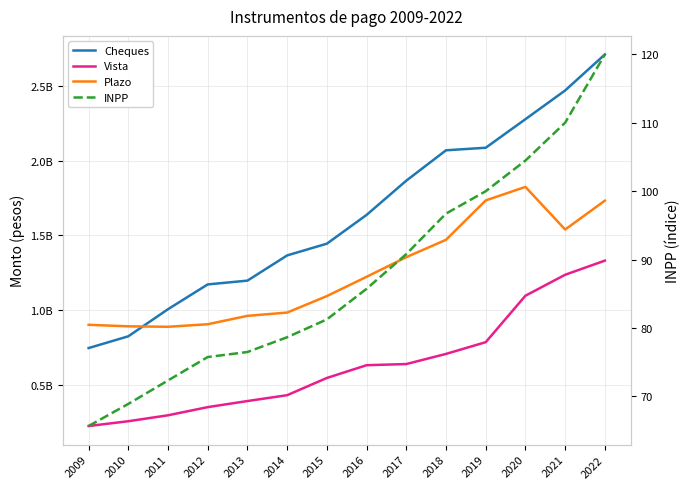

Reading left to right, what are all the values shown in this chart?

Cheques: 2009=745939568.0	2010=824785442.7	2011=1006176029.9	2012=1172127631.1	2013=1197413951.4	2014=1366289537.6	2015=1444789929.6	2016=1637428985.3	2017=1866641838.3	2018=2069973644.2	2019=2087013220.3	2020=2278269892.9	2021=2470493093.8	2022=2711436081.7
Vista: 2009=224007104.0	2010=256244825.6	2011=295974712.8	2012=350636007.4	2013=391314328.2	2014=430550261.2	2015=545861741.8	2016=631257600.5	2017=639005336.3	2018=706858075.6	2019=785395782.2	2020=1096365388.6	2021=1236778649.9	2022=1331304868.9
Plazo: 2009=901607102.0	2010=891579886.2	2011=888451879.1	2012=905516659.5	2013=961672987.7	2014=983635069.8	2015=1093918144.0	2016=1223001584.7	2017=1354399795.5	2018=1470772205.6	2019=1734285763.0	2020=1824876711.4	2021=1539515750.0	2022=1732727444.9
INPP: 2009=65.7	2010=68.9	2011=72.3	2012=75.8	2013=76.5	2014=78.7	2015=81.3	2016=85.7	2017=90.8	2018=96.7	2019=100.0	2020=104.5	2021=110.0	2022=120.0